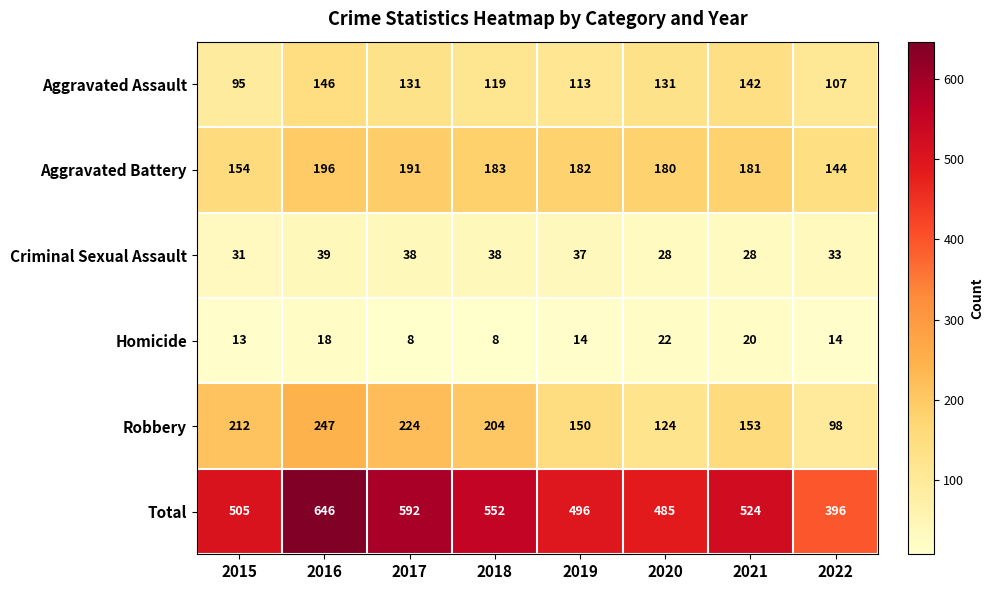

The value of Aggravated Assault at 2020 is 31. True or false?

False